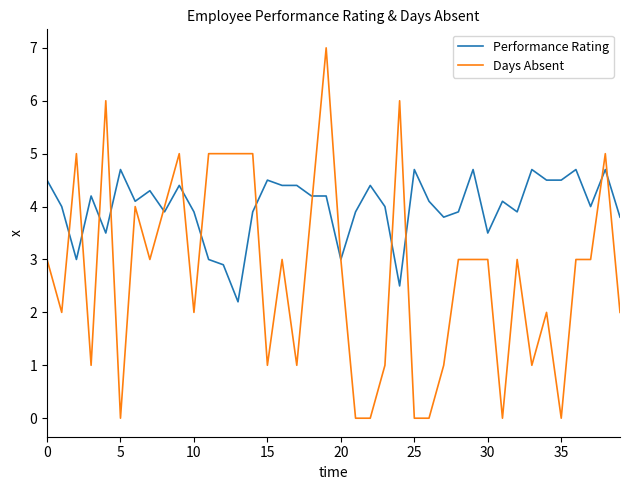

Which series has the largest range (max minus min)?

Days Absent